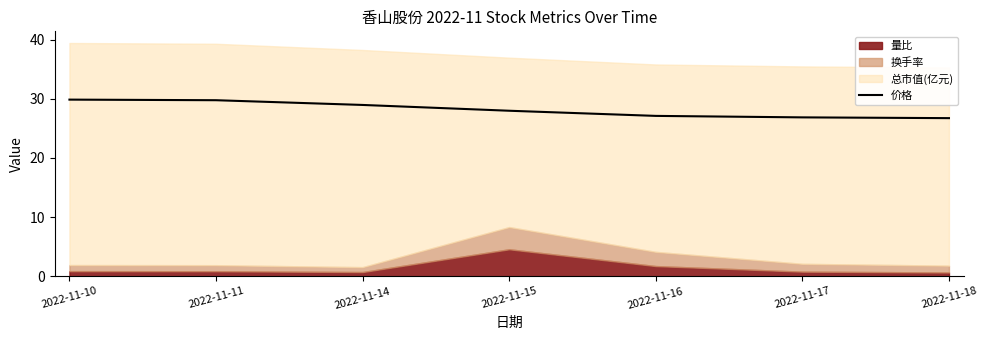

What is the difference between the second highest and minimum values?

3.0